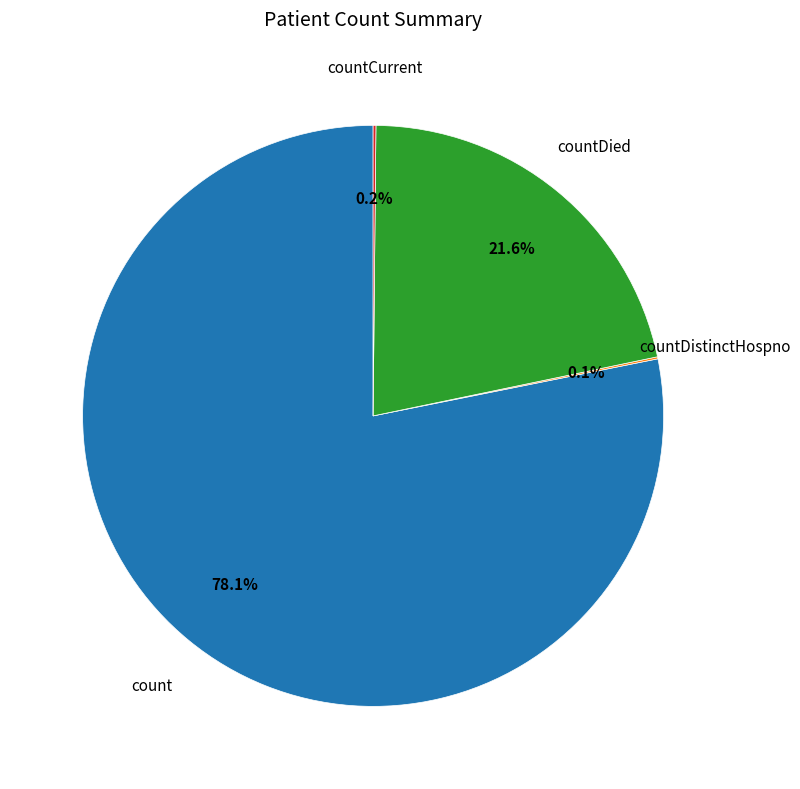

Is there a majority slice in this chart?

Yes